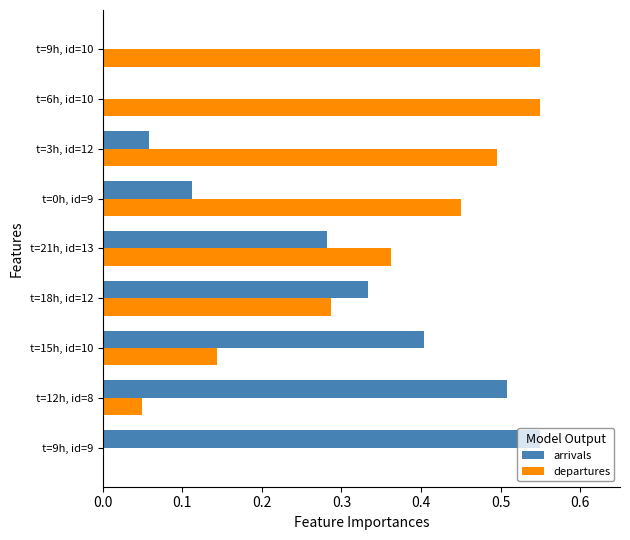

Which series has the largest total across all categories?

departures